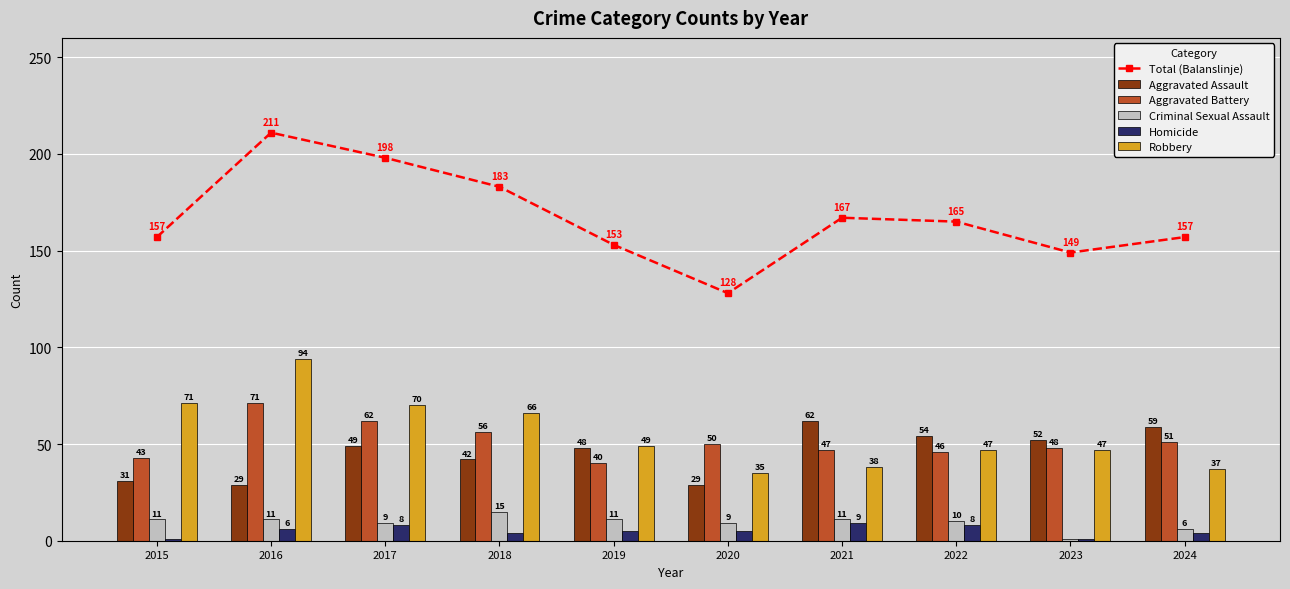

What is the greatest value displayed?

211